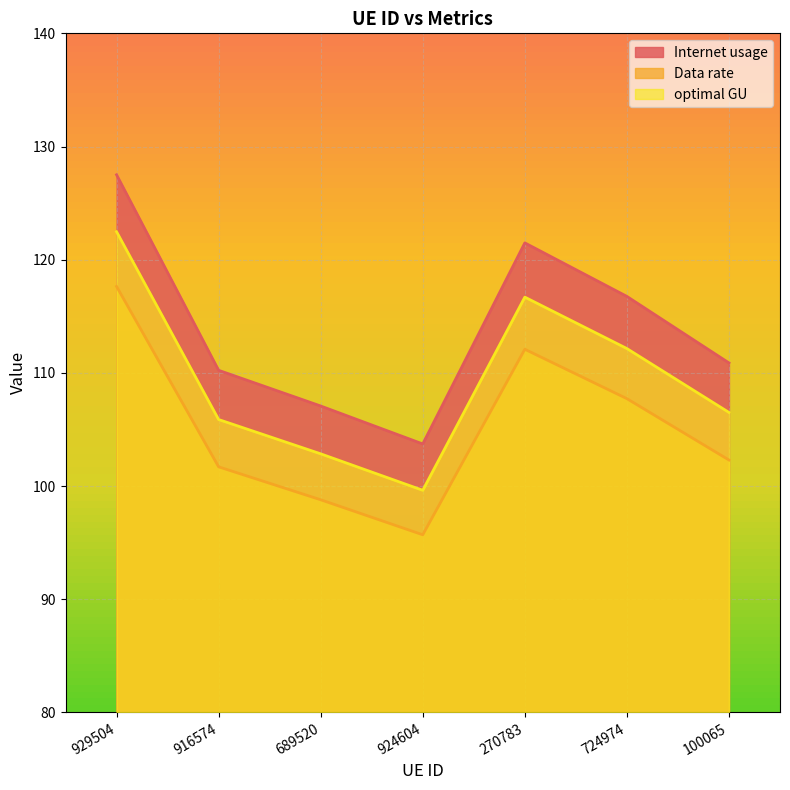

What is the difference between the highest and lowest values at 929504?

9.9